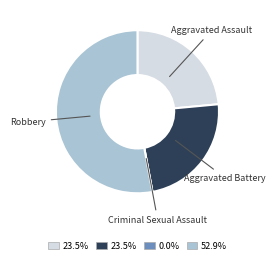

Is there any slice that represents more than half of the pie?

Yes